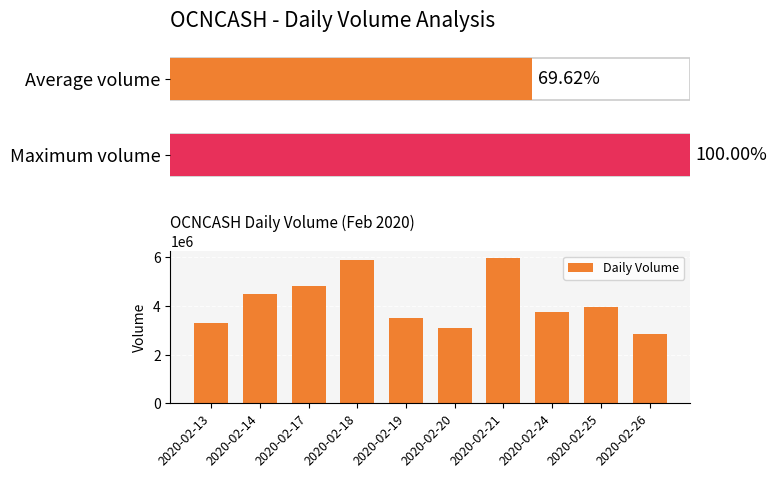

What is the sum of all Daily Volume values?

41620500